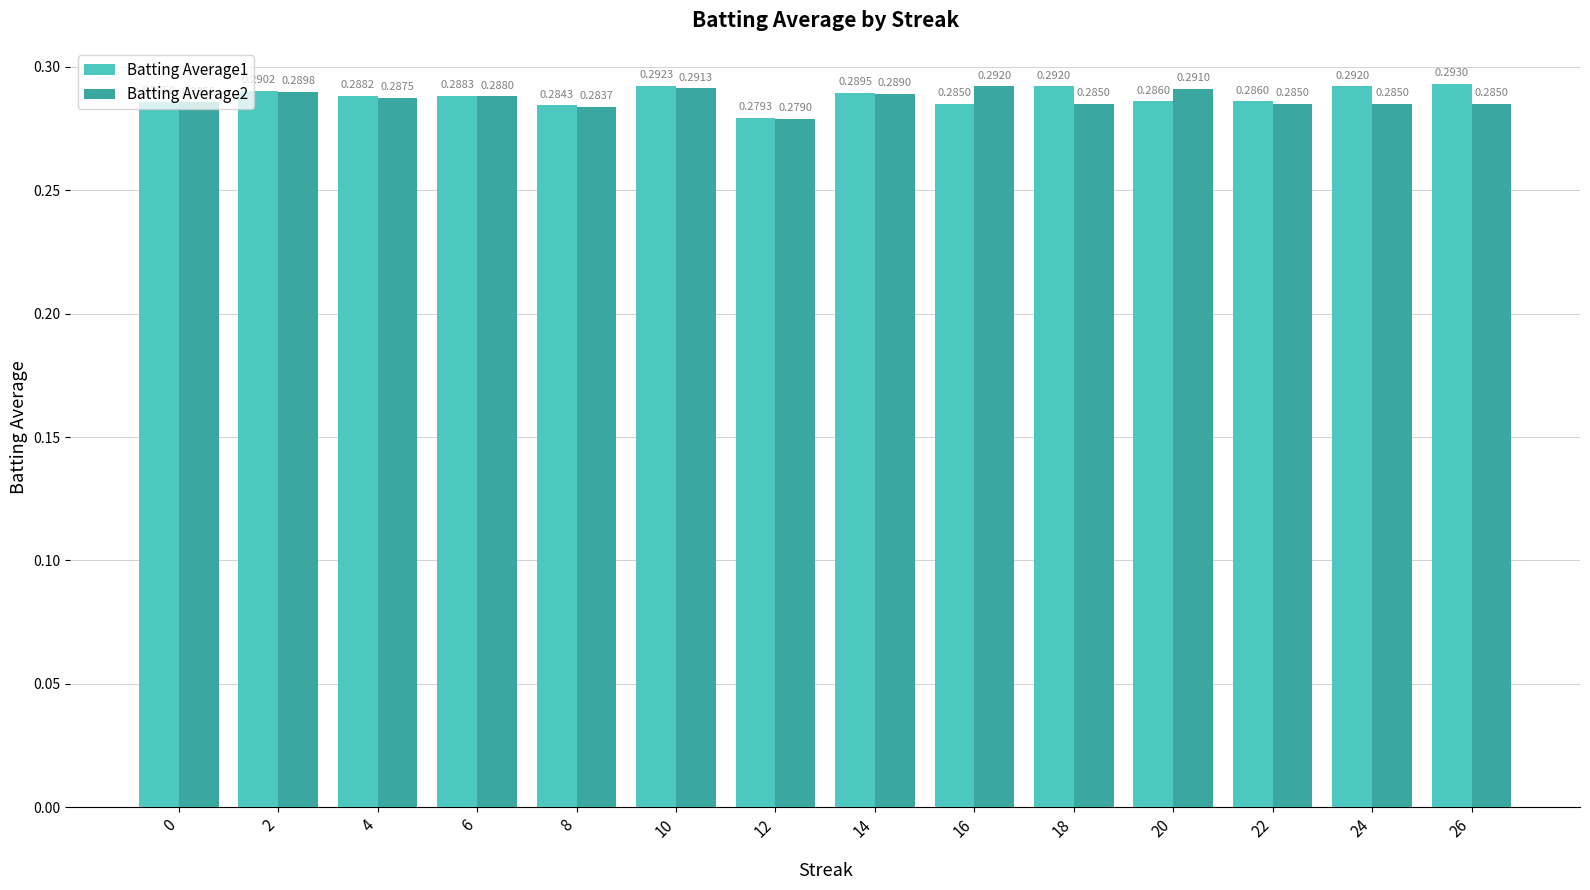

Which series changed the most between 14 and 20?

Batting Average1